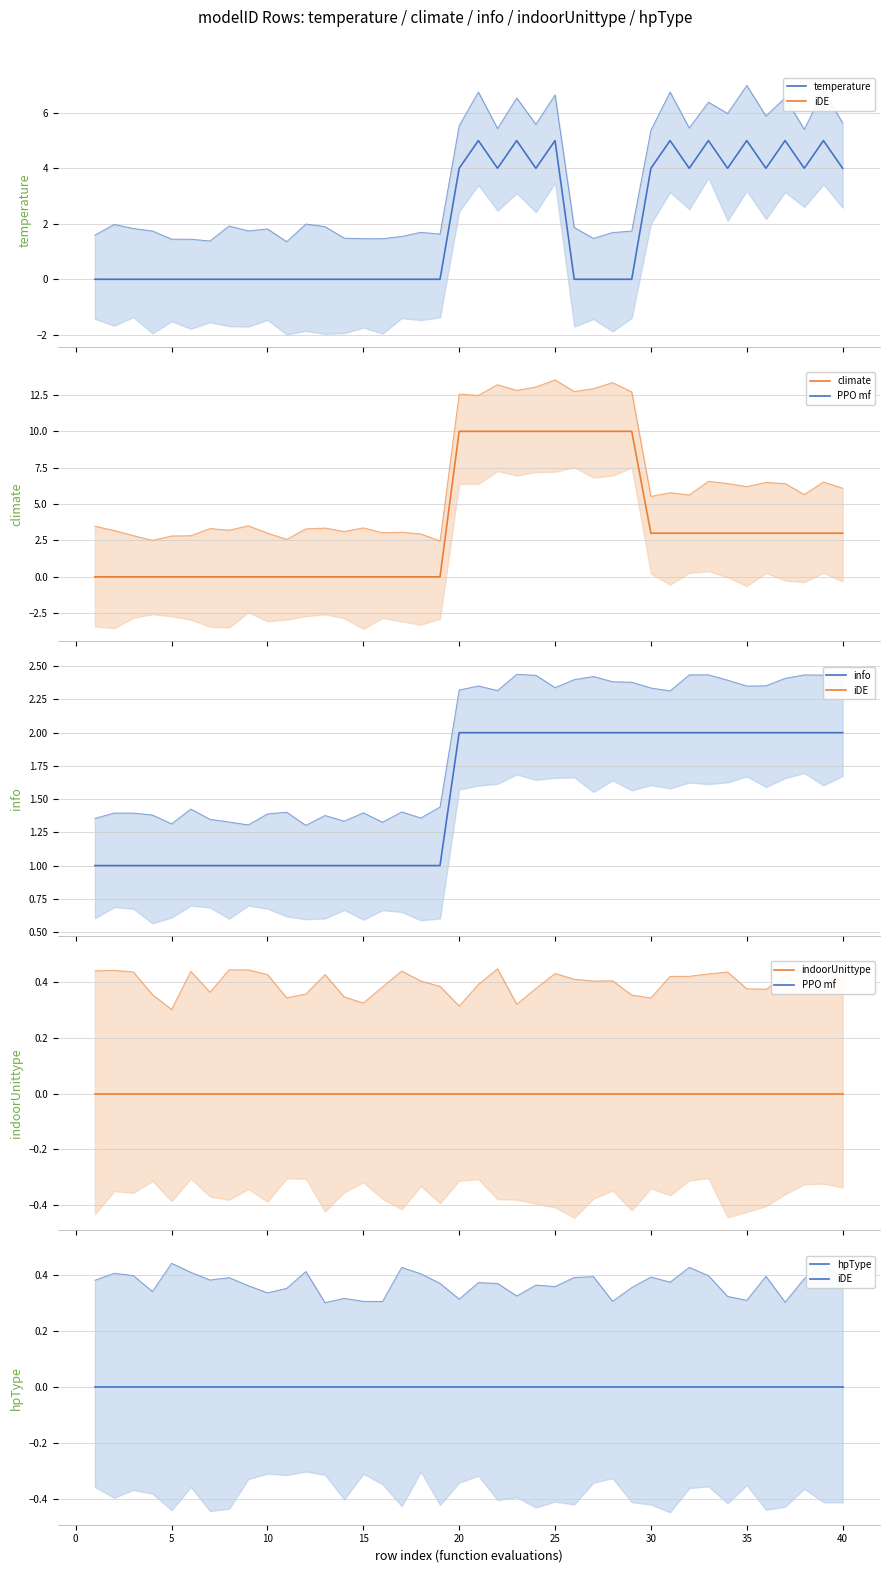

What is the spread (max minus min) of values at 40?

2